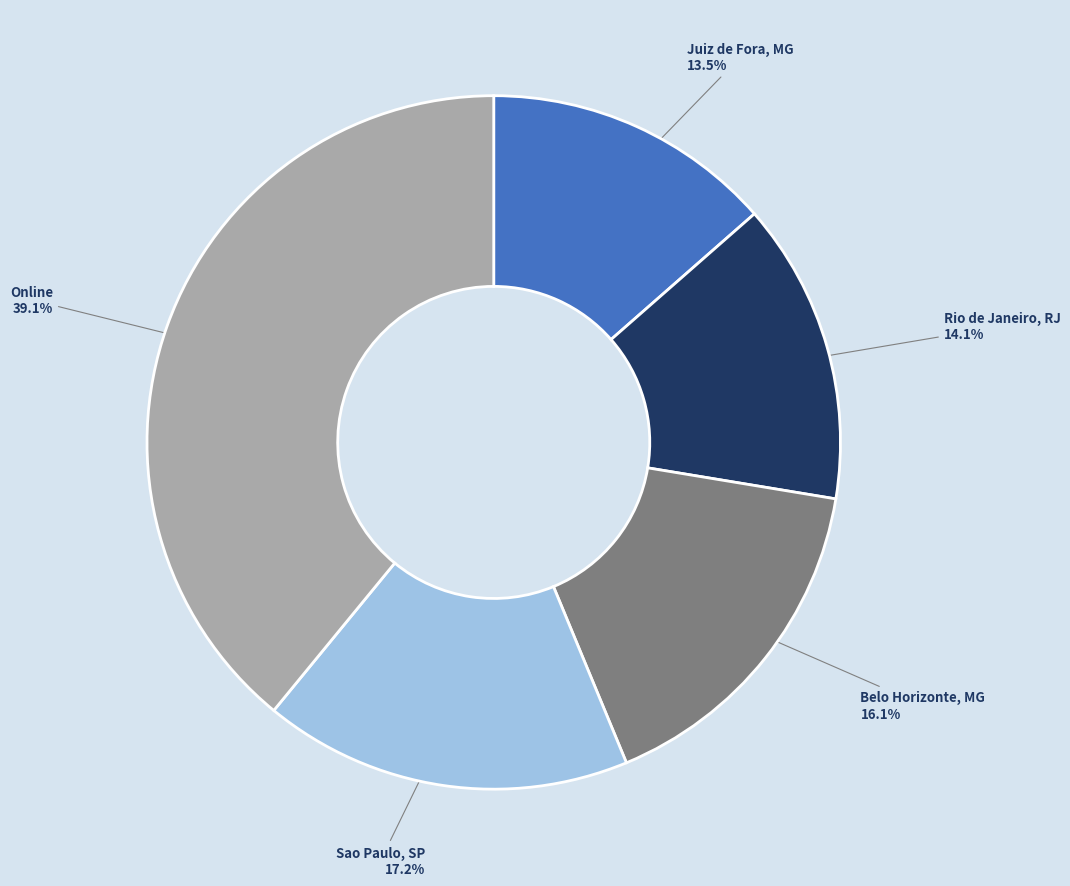

Which has a higher value, Juiz de Fora, MG or Rio de Janeiro, RJ?

Rio de Janeiro, RJ